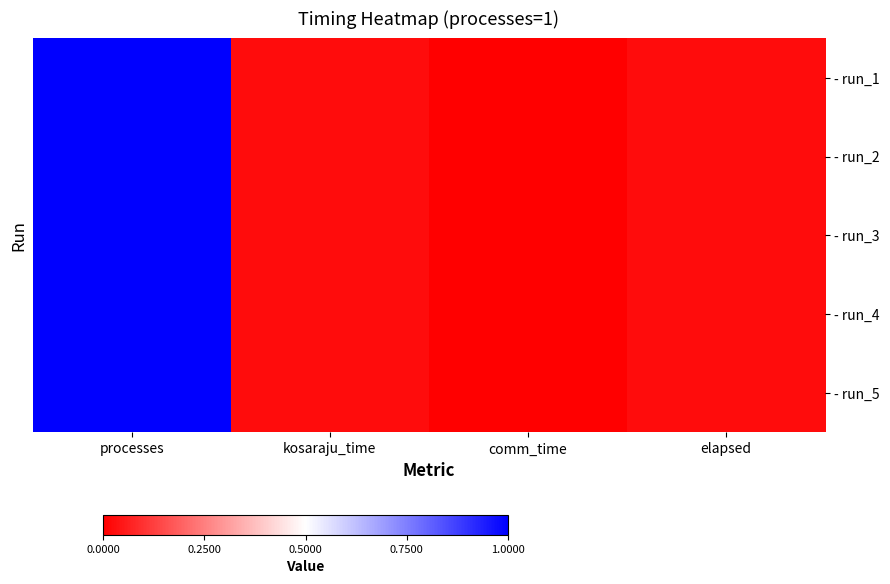

At which category is the sum across all series the highest?

processes